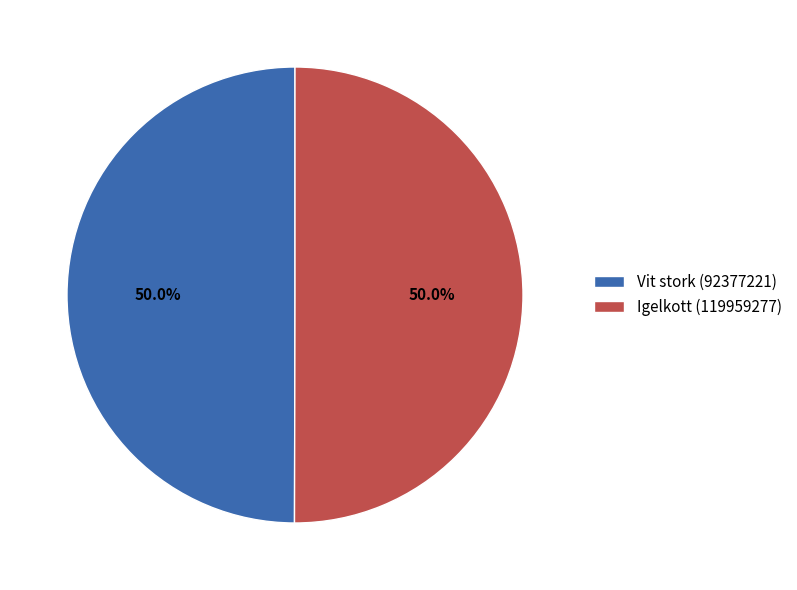

Count the number of slices in the pie.

2